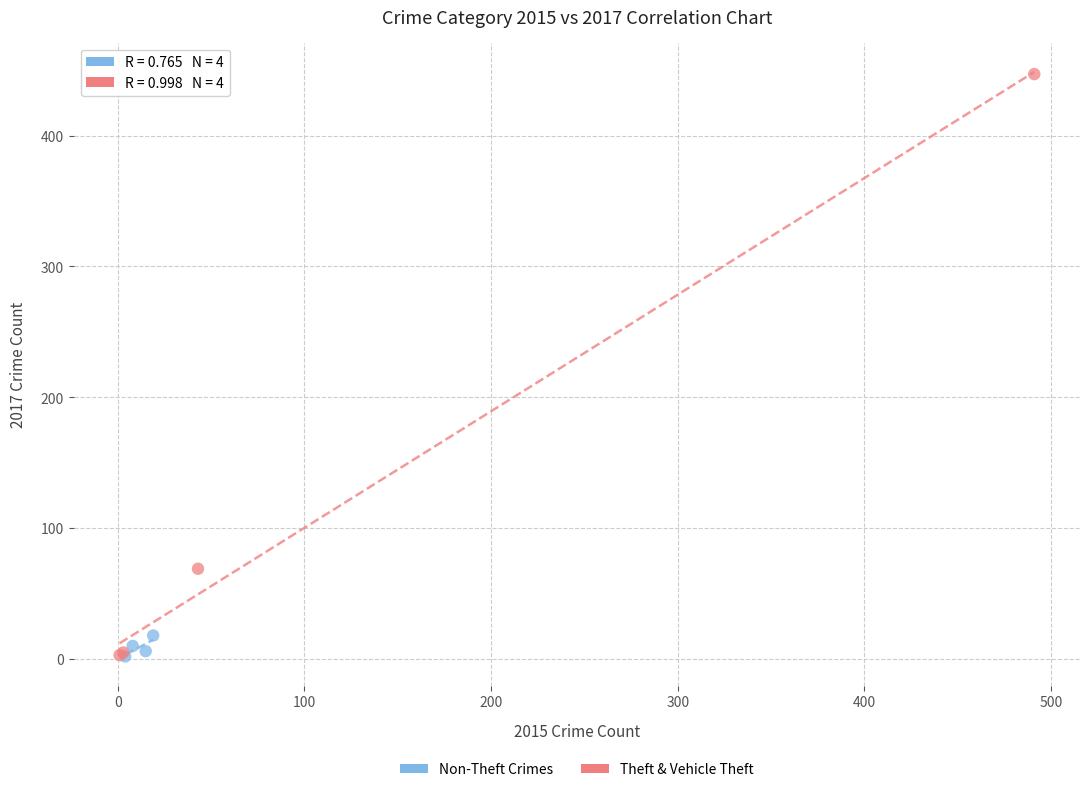

Which series contains the highest Y value?

Theft & Vehicle Theft